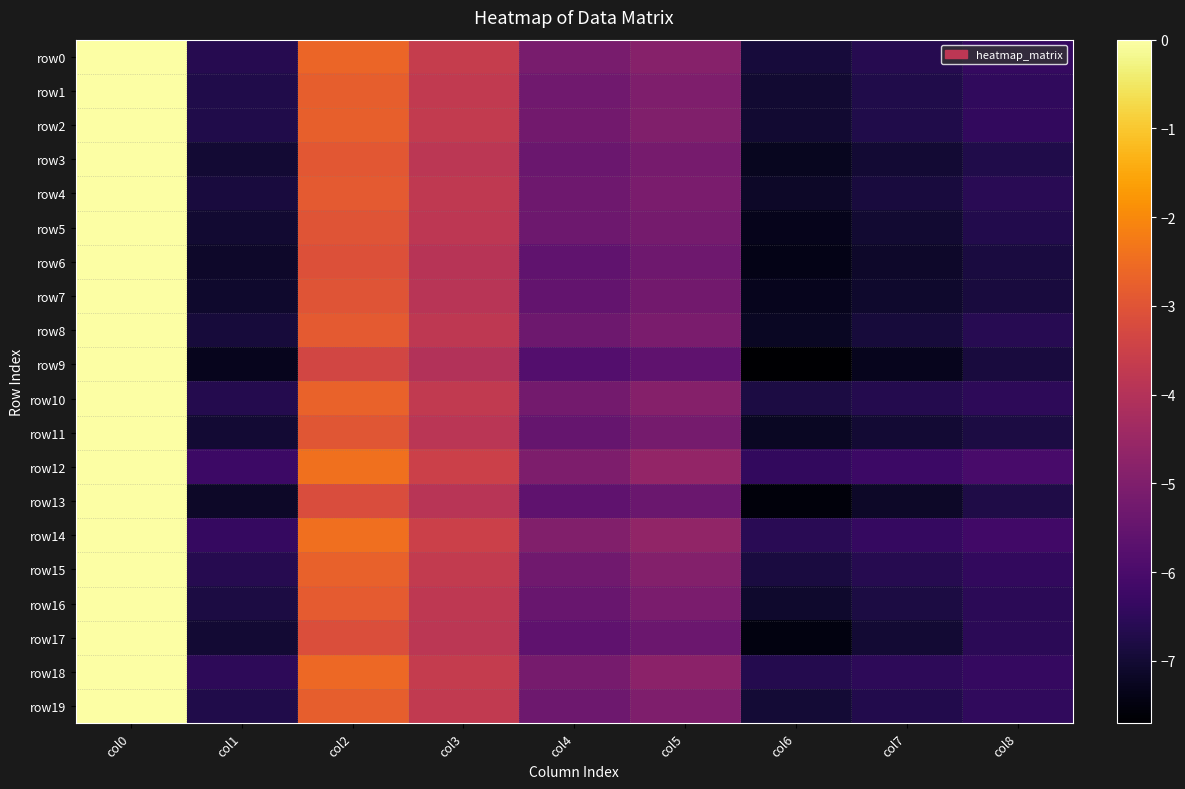

Reading right to left, what are all the values shown in this chart?

row0: col8=-6.4	col7=-6.6	col6=-6.9	col5=-4.9	col4=-5.1	col3=-3.6	col2=-2.6	col1=-6.6	col0=0.0
row1: col8=-6.4	col7=-6.7	col6=-7.0	col5=-5.0	col4=-5.3	col3=-3.7	col2=-2.8	col1=-6.7	col0=0.0
row2: col8=-6.4	col7=-6.7	col6=-7.0	col5=-5.0	col4=-5.3	col3=-3.7	col2=-2.8	col1=-6.7	col0=0.0
row3: col8=-6.7	col7=-7.0	col6=-7.3	col5=-5.2	col4=-5.4	col3=-3.8	col2=-2.9	col1=-7.0	col0=0.0
row4: col8=-6.6	col7=-6.9	col6=-7.2	col5=-5.1	col4=-5.3	col3=-3.8	col2=-2.9	col1=-6.9	col0=0.0
row5: col8=-6.7	col7=-7.0	col6=-7.3	col5=-5.2	col4=-5.3	col3=-3.8	col2=-3.0	col1=-7.0	col0=0.0
row6: col8=-6.8	col7=-7.1	col6=-7.4	col5=-5.3	col4=-5.6	col3=-3.9	col2=-3.1	col1=-7.1	col0=0.0
row7: col8=-6.9	col7=-7.1	col6=-7.3	col5=-5.2	col4=-5.5	col3=-3.9	col2=-3.0	col1=-7.1	col0=0.0
row8: col8=-6.6	col7=-6.9	col6=-7.2	col5=-5.1	col4=-5.3	col3=-3.8	col2=-2.9	col1=-6.9	col0=0.0
row9: col8=-6.9	col7=-7.3	col6=-7.7	col5=-5.6	col4=-5.8	col3=-4.0	col2=-3.4	col1=-7.3	col0=0.0
row10: col8=-6.5	col7=-6.7	col6=-6.8	col5=-4.9	col4=-5.2	col3=-3.7	col2=-2.7	col1=-6.7	col0=0.0
row11: col8=-6.8	col7=-7.0	col6=-7.2	col5=-5.2	col4=-5.5	col3=-3.9	col2=-3.0	col1=-7.0	col0=0.0
row12: col8=-6.0	col7=-6.2	col6=-6.4	col5=-4.6	col4=-5.1	col3=-3.5	col2=-2.4	col1=-6.2	col0=0.0
row13: col8=-6.8	col7=-7.1	col6=-7.5	col5=-5.4	col4=-5.6	col3=-3.9	col2=-3.2	col1=-7.1	col0=0.0
row14: col8=-6.2	col7=-6.4	col6=-6.6	col5=-4.6	col4=-5.0	col3=-3.5	col2=-2.5	col1=-6.4	col0=0.0
row15: col8=-6.4	col7=-6.6	col6=-6.9	col5=-4.9	col4=-5.3	col3=-3.7	col2=-2.7	col1=-6.6	col0=0.0
row16: col8=-6.6	col7=-6.8	col6=-7.1	col5=-5.1	col4=-5.4	col3=-3.8	col2=-2.8	col1=-6.8	col0=0.0
row17: col8=-6.5	col7=-7.0	col6=-7.5	col5=-5.4	col4=-5.6	col3=-3.8	col2=-3.1	col1=-7.0	col0=0.0
row18: col8=-6.4	col7=-6.5	col6=-6.7	col5=-4.8	col4=-5.2	col3=-3.6	col2=-2.6	col1=-6.5	col0=0.0
row19: col8=-6.4	col7=-6.7	col6=-7.0	col5=-5.0	col4=-5.4	col3=-3.7	col2=-2.8	col1=-6.7	col0=0.0